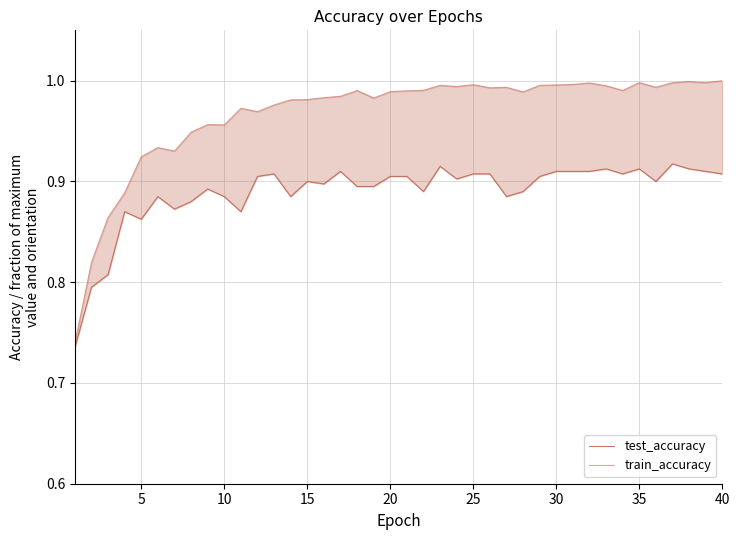

What is the total value across all series at 30?

1.8